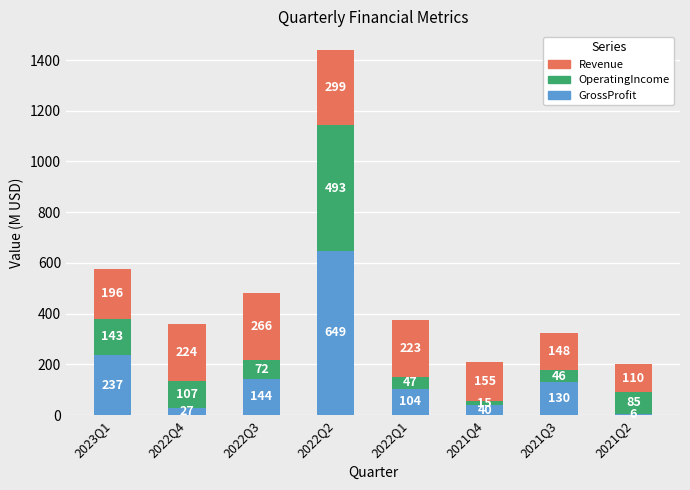

What is the minimum value for GrossProfit?

5.6